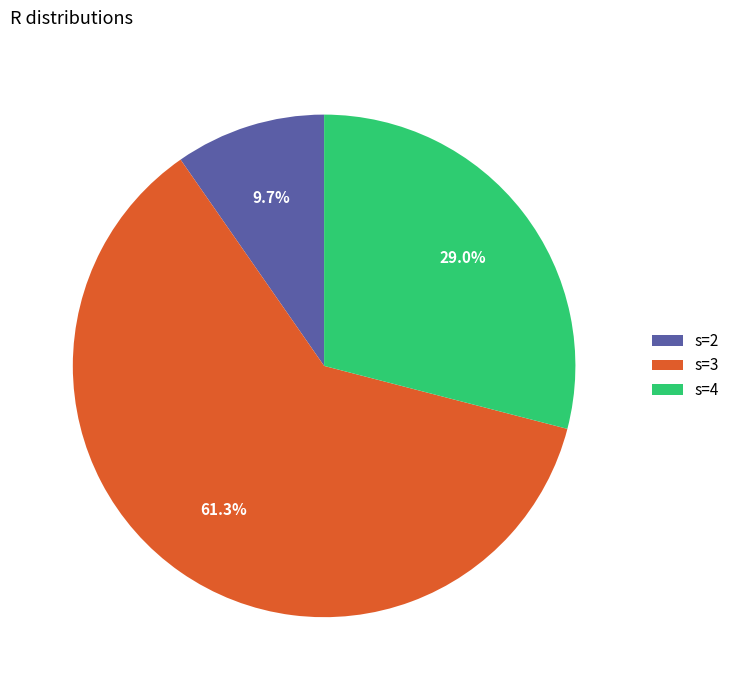

Which slice is the largest?

s=3